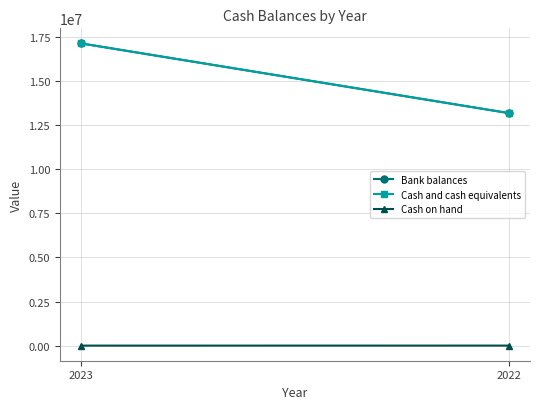

At how many categories does at least one series exceed 2046086?

2